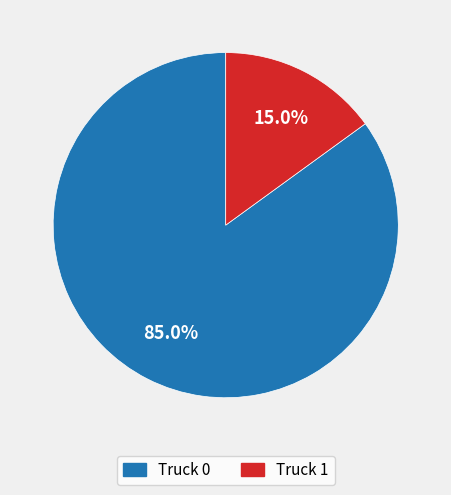

To the nearest percent, what portion does Truck 0 represent?

85%